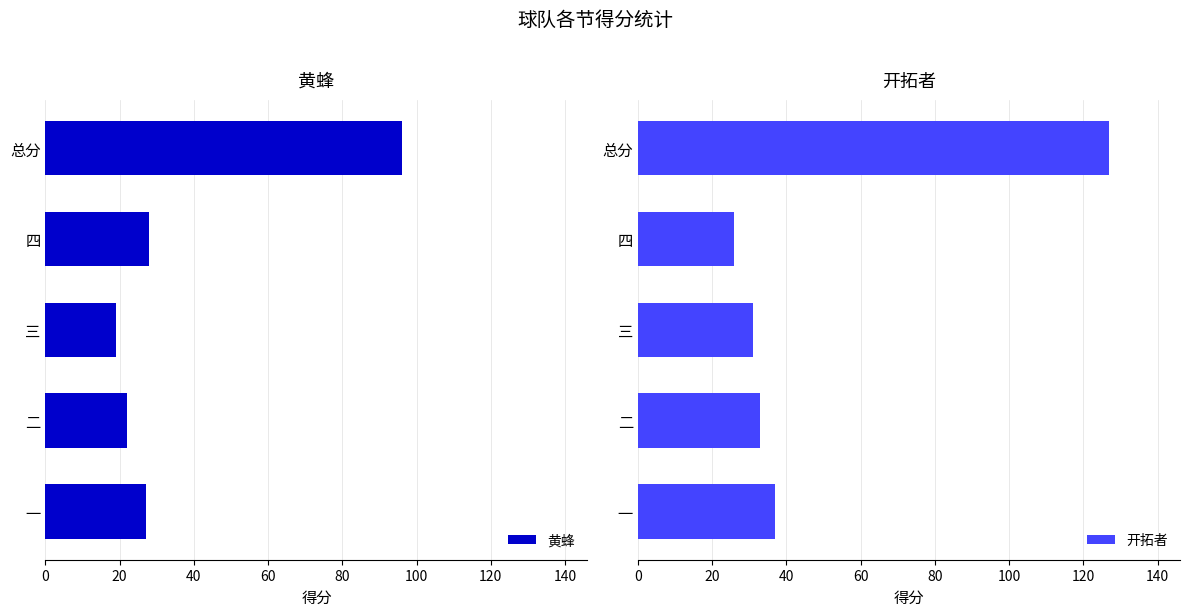

What is the maximum value for 黄蜂?

96